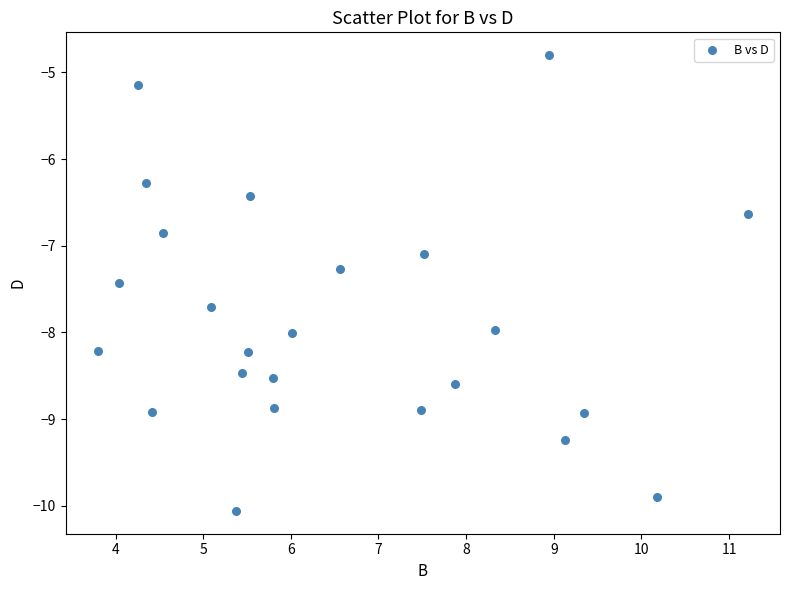

What is the range of Y values (max minus min)?

5.3